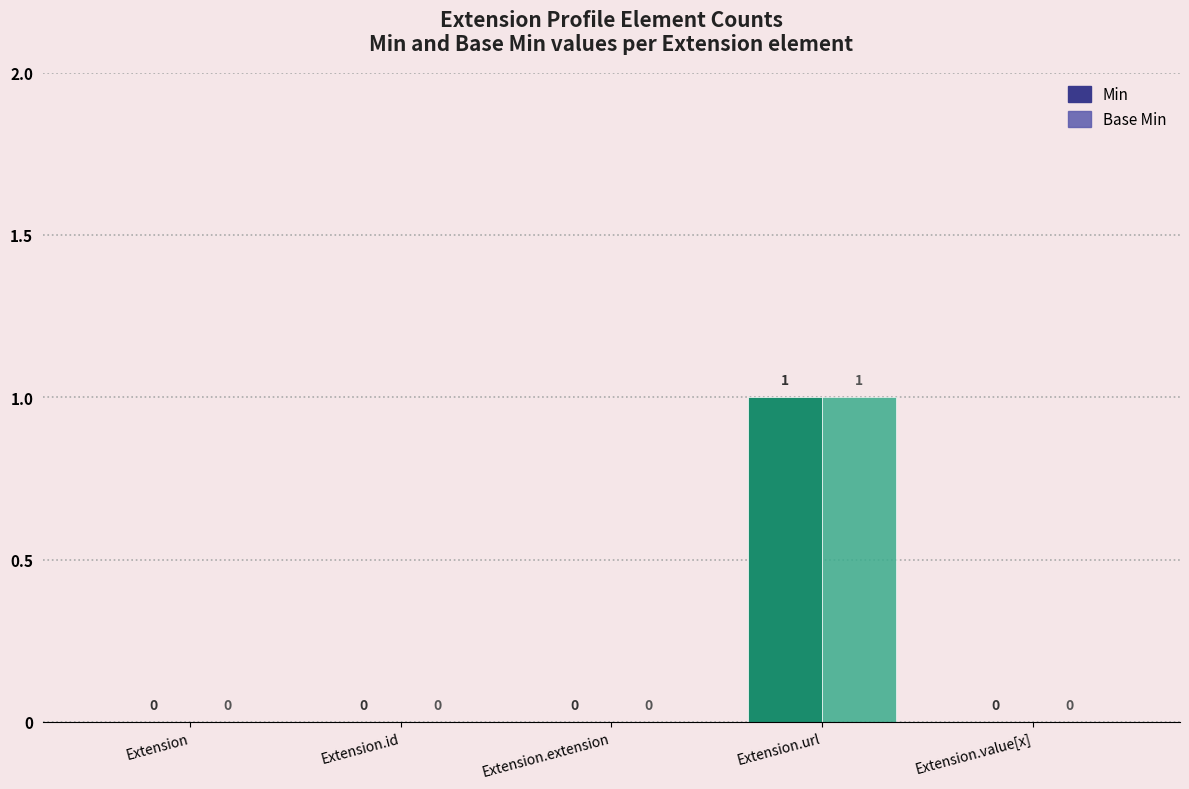

Are the bars horizontal?

No